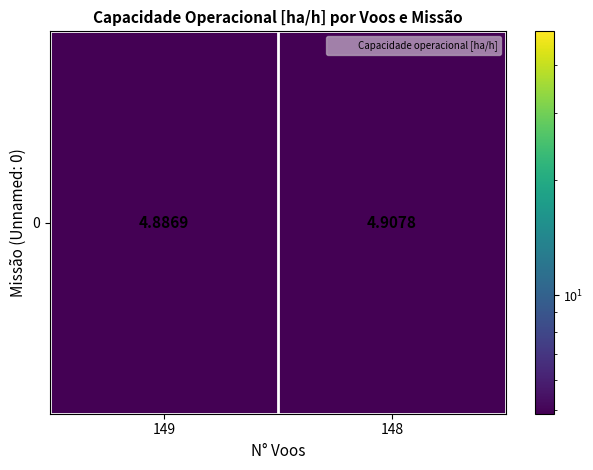

Between 148 and 149, which is larger?

148